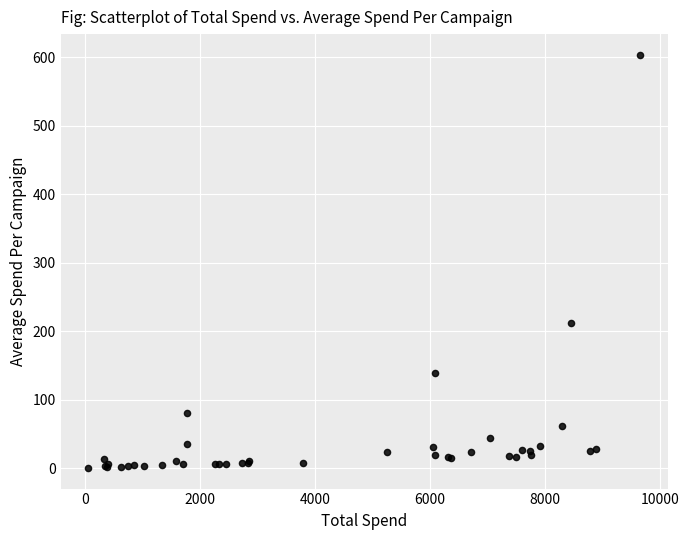

What Y value in the scatter plot is closest to 301?

211.3